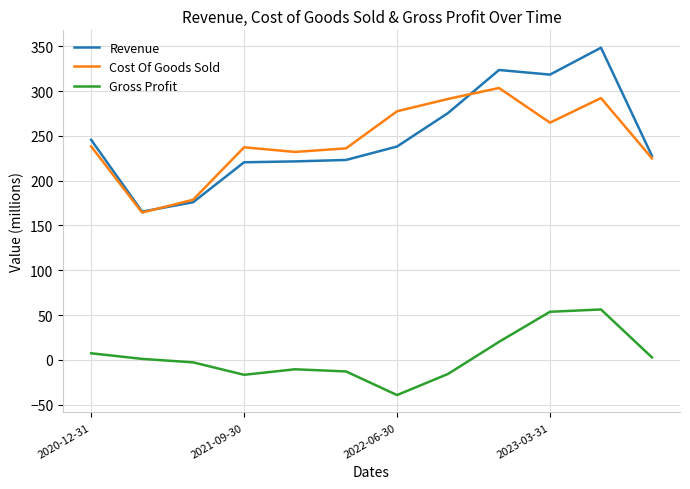

What is the highest value of the Gross Profit series?

56.2